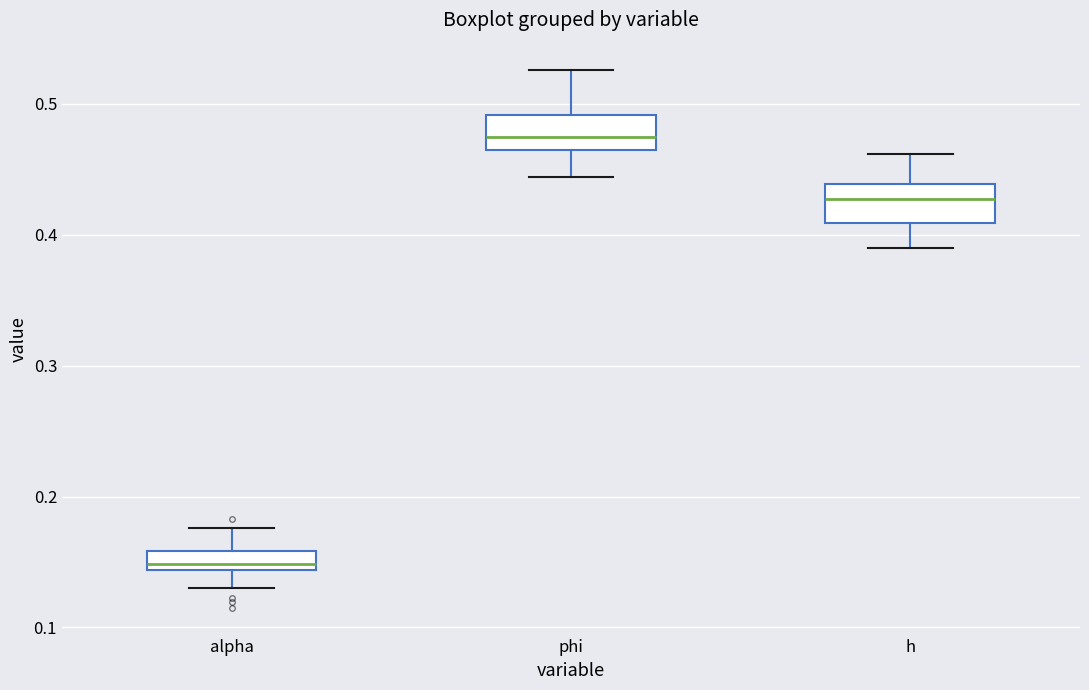

Where is the lower edge of the box for h on the y-axis? The values are not printed on the chart, so give them approximately, as read against the axis.

0.41